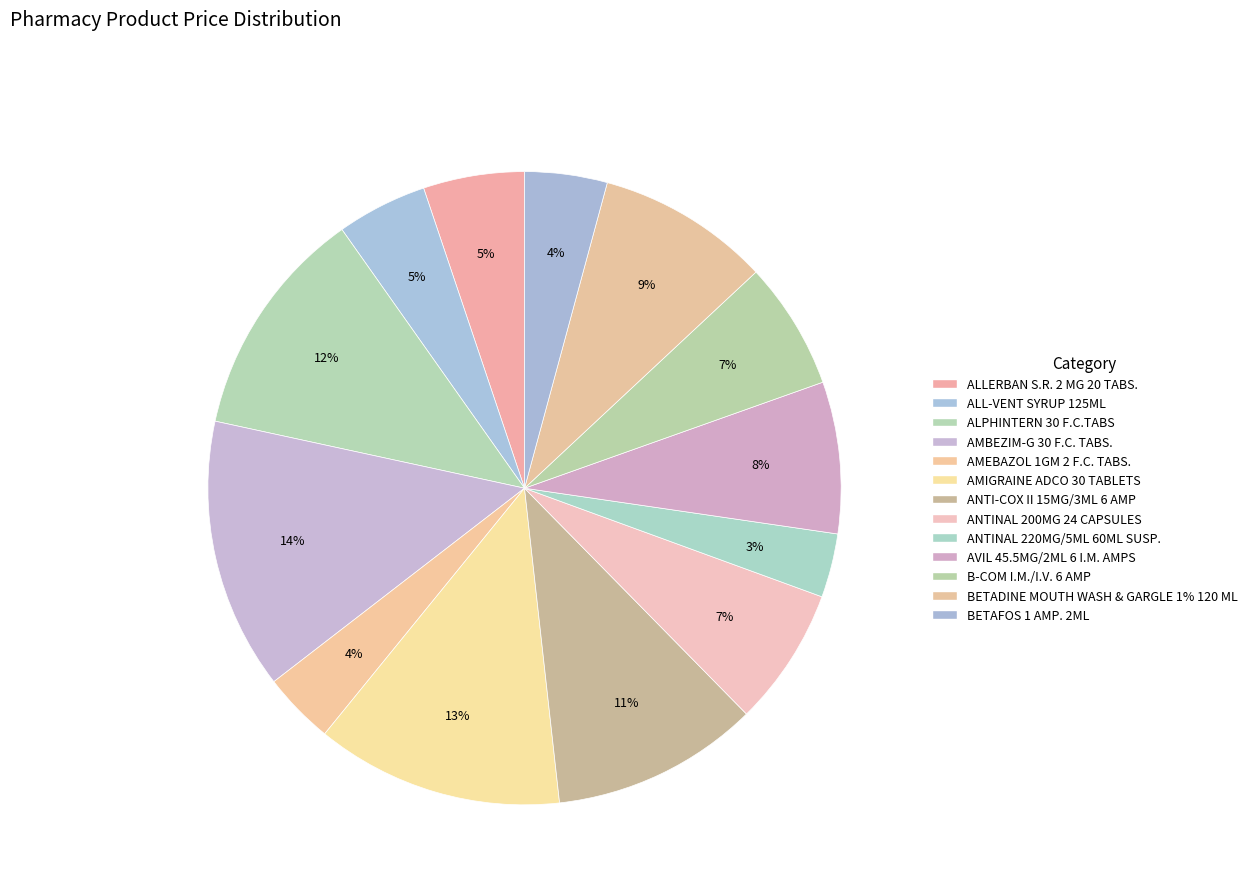

Does any single category account for the majority?

No